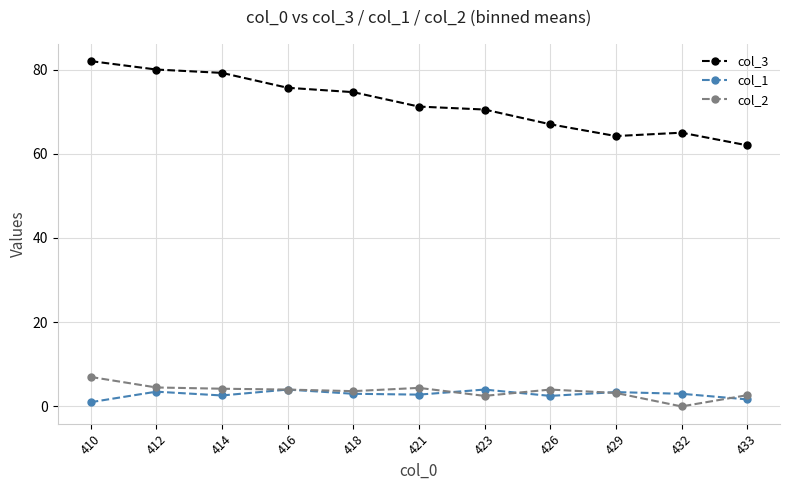

What value does the col_1 series have at 418?

3.0